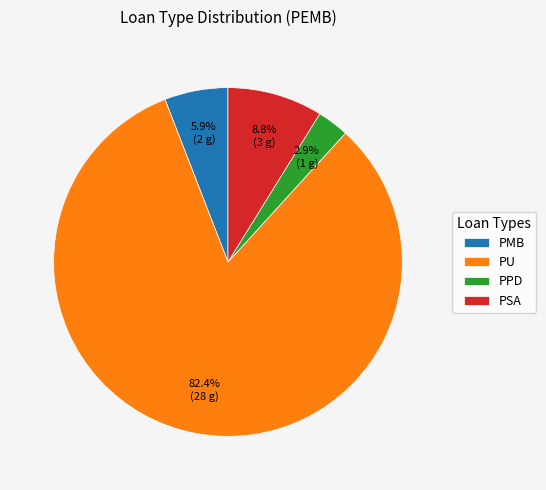

What percentage is NOT represented by PSA?

91.2%